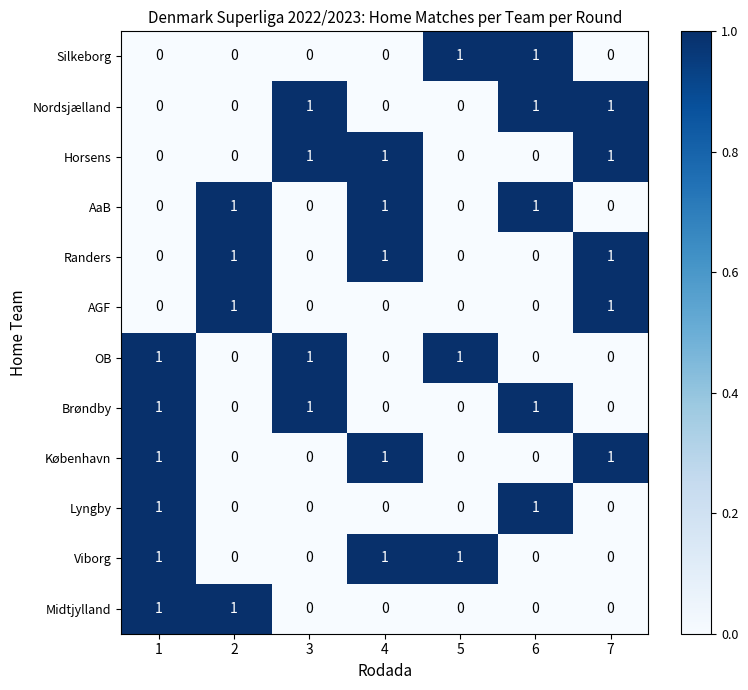

At how many categories does at least one series exceed 0?

7